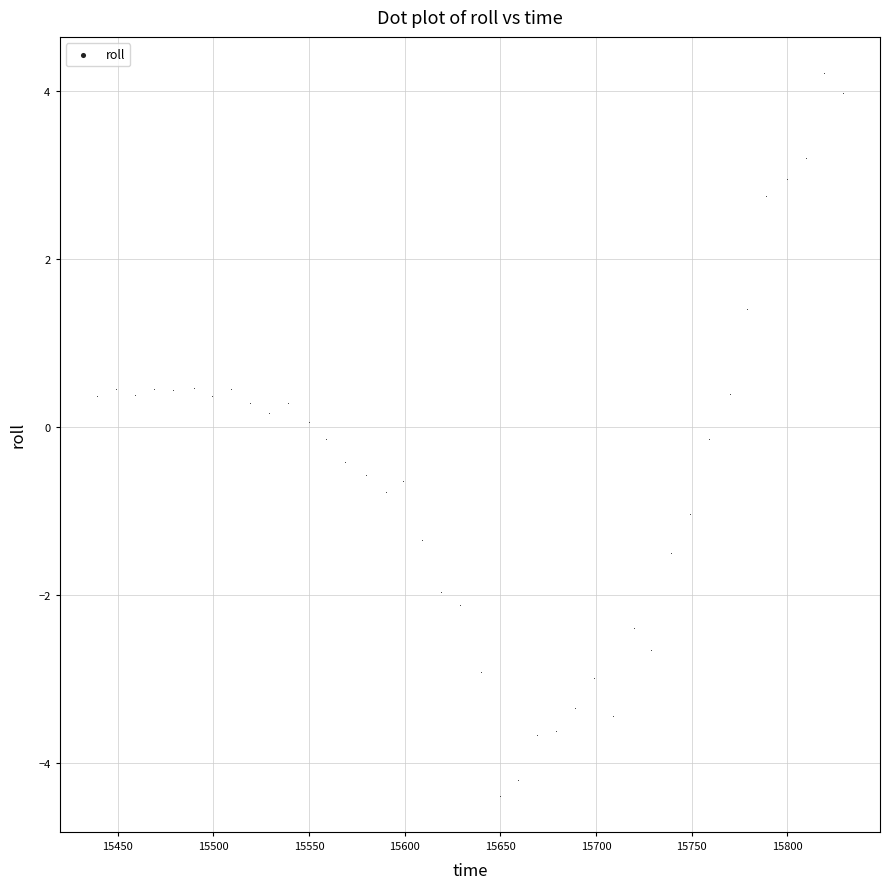

What is the range of X values (max minus min)?

390.0